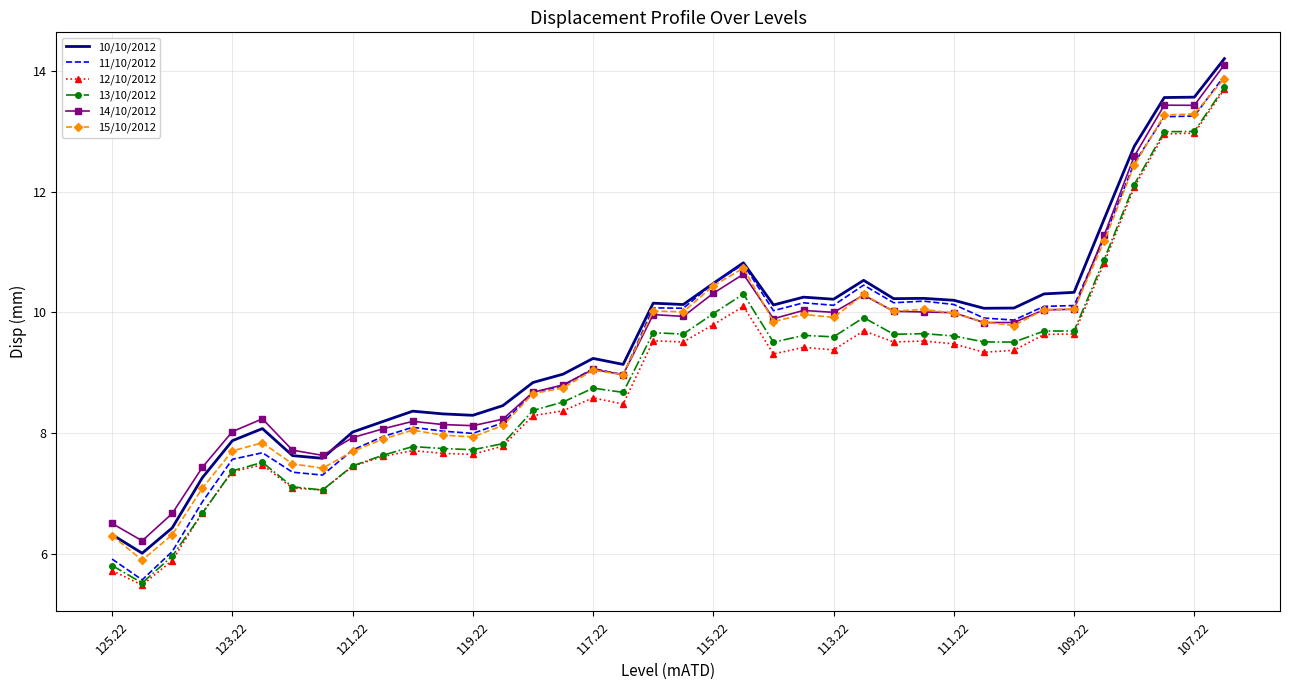

Count the number of categories in the chart.

38